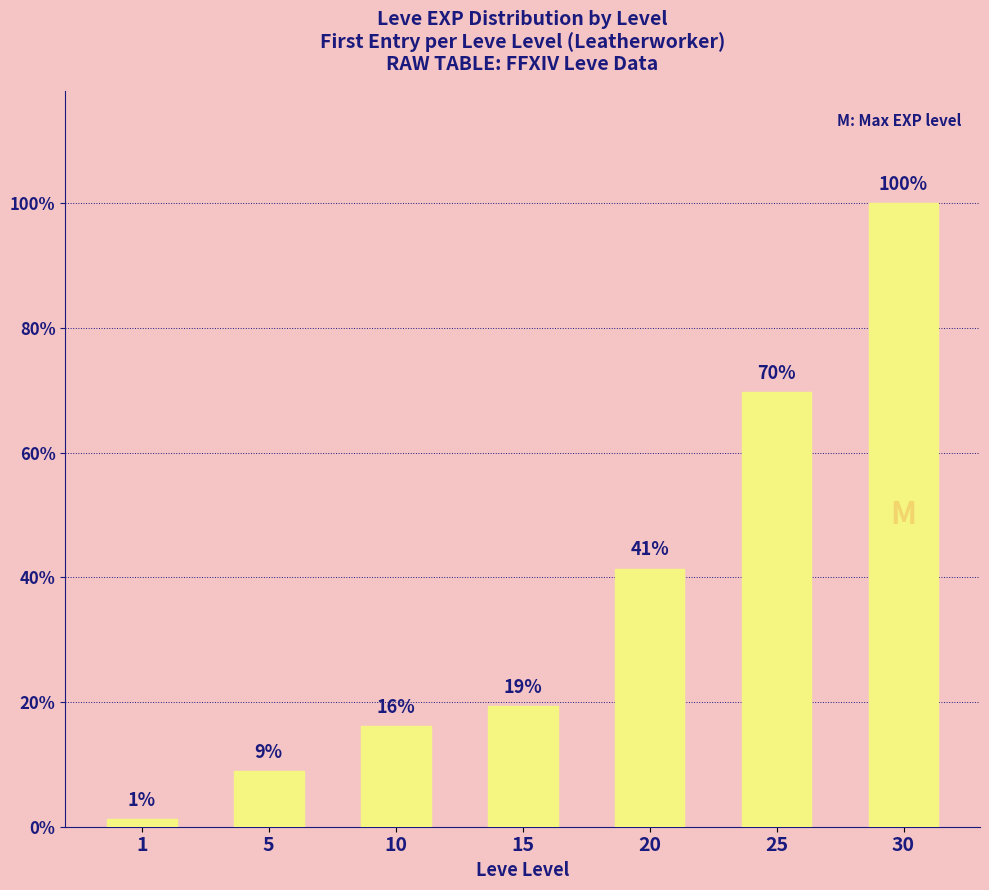

Does the chart contain any negative values?

No